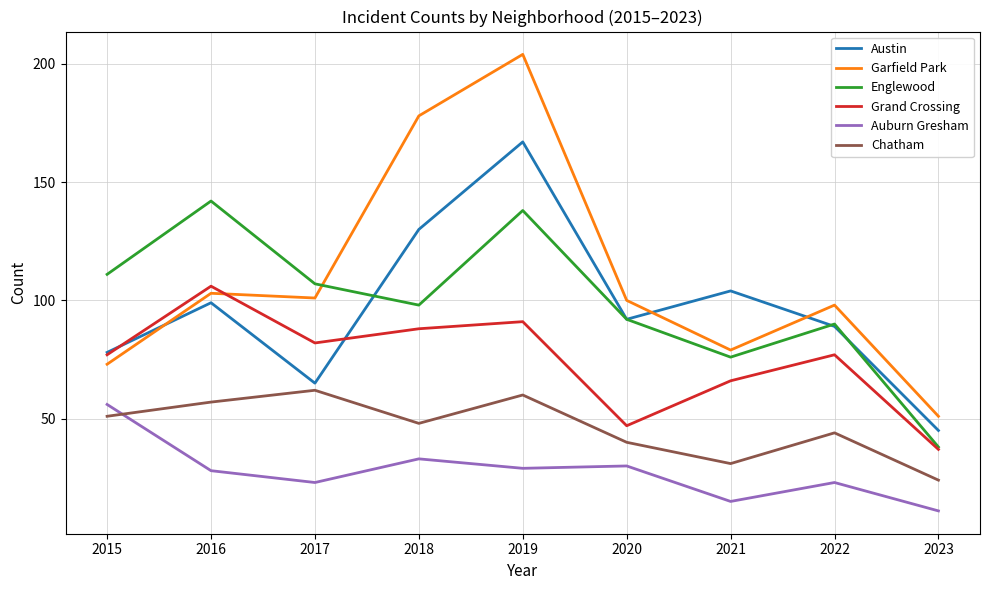

Is it true that Chatham equals 62 at 2017?

True